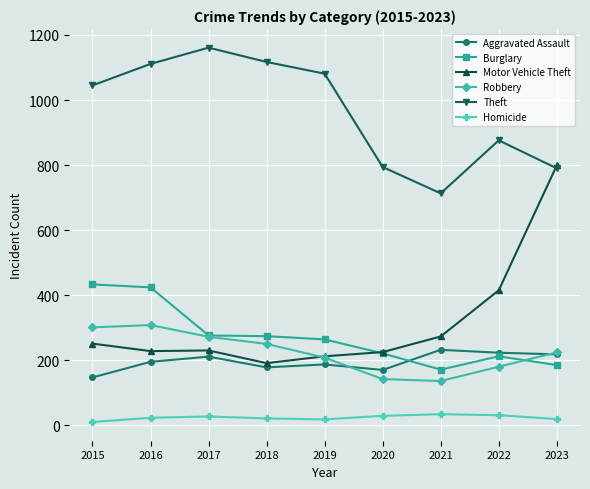

What is the difference between the highest and lowest values at 2017?

1134